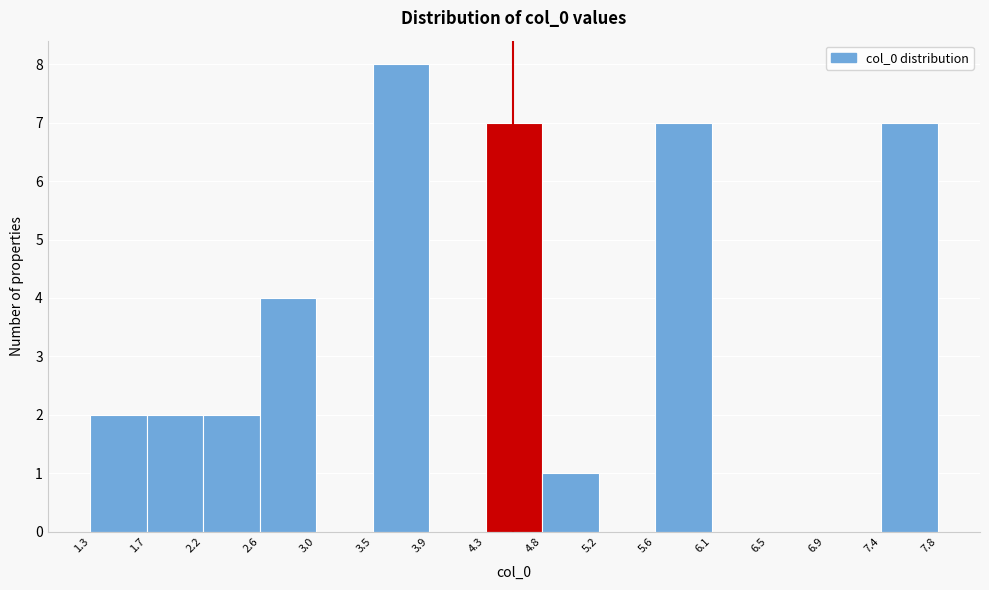

Reading left to right, list every bar in this chart as the range it spans on the x-axis followed by its height. The values are not printed on the chart, so give them approximately, as read against the axis.

1.3 to 1.7: 2
1.7 to 2.2: 2
2.2 to 2.6: 2
2.6 to 3.0: 4
3.0 to 3.5: 0
3.5 to 3.9: 8
3.9 to 4.3: 0
4.3 to 4.8: 7
4.8 to 5.2: 1
5.2 to 5.6: 0
5.6 to 6.1: 7
6.1 to 6.5: 0
6.5 to 6.9: 0
6.9 to 7.4: 0
7.4 to 7.8: 7